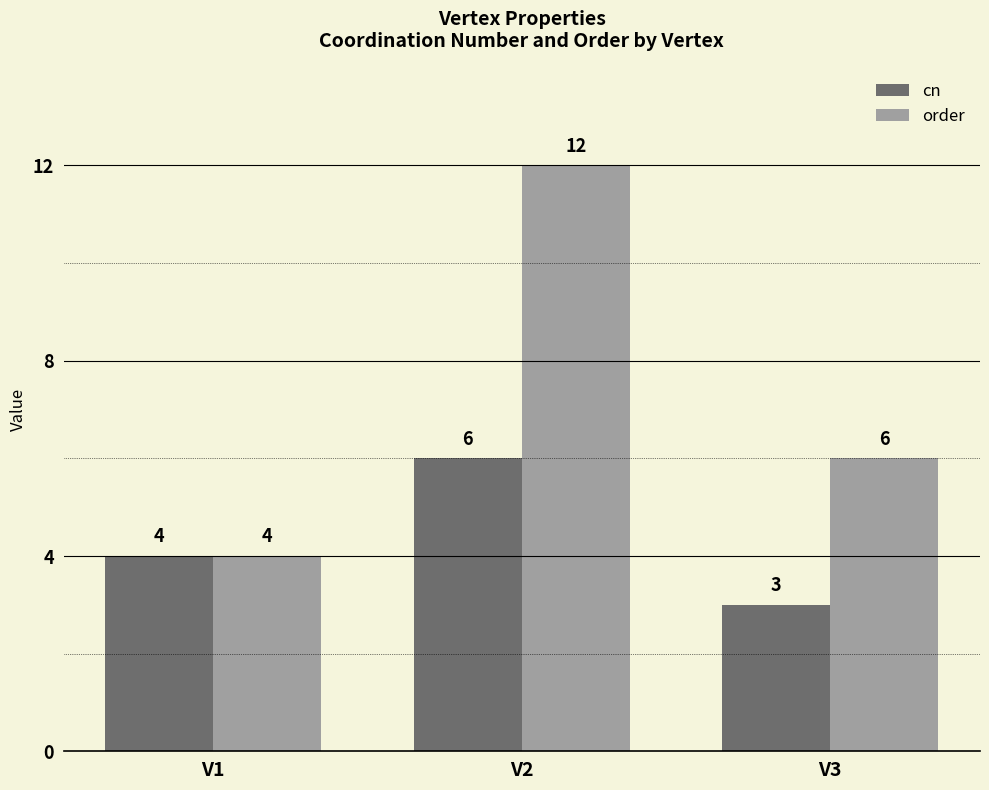

At how many categories does at least one series exceed 11?

1